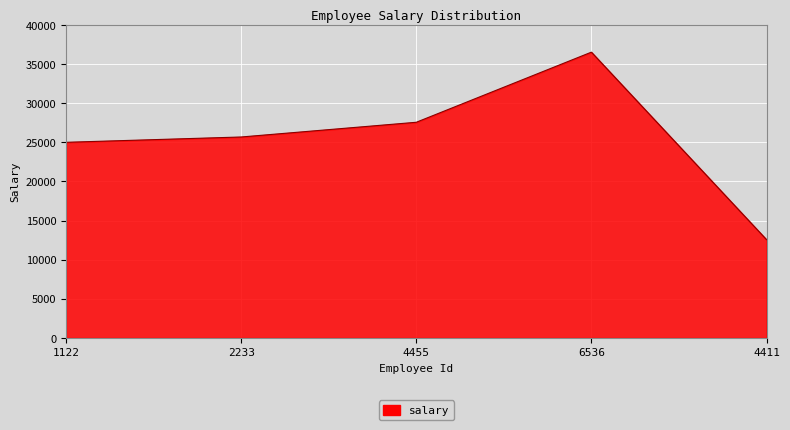

List the labels in order of value, largest first.

6536, 4455, 2233, 1122, 4411